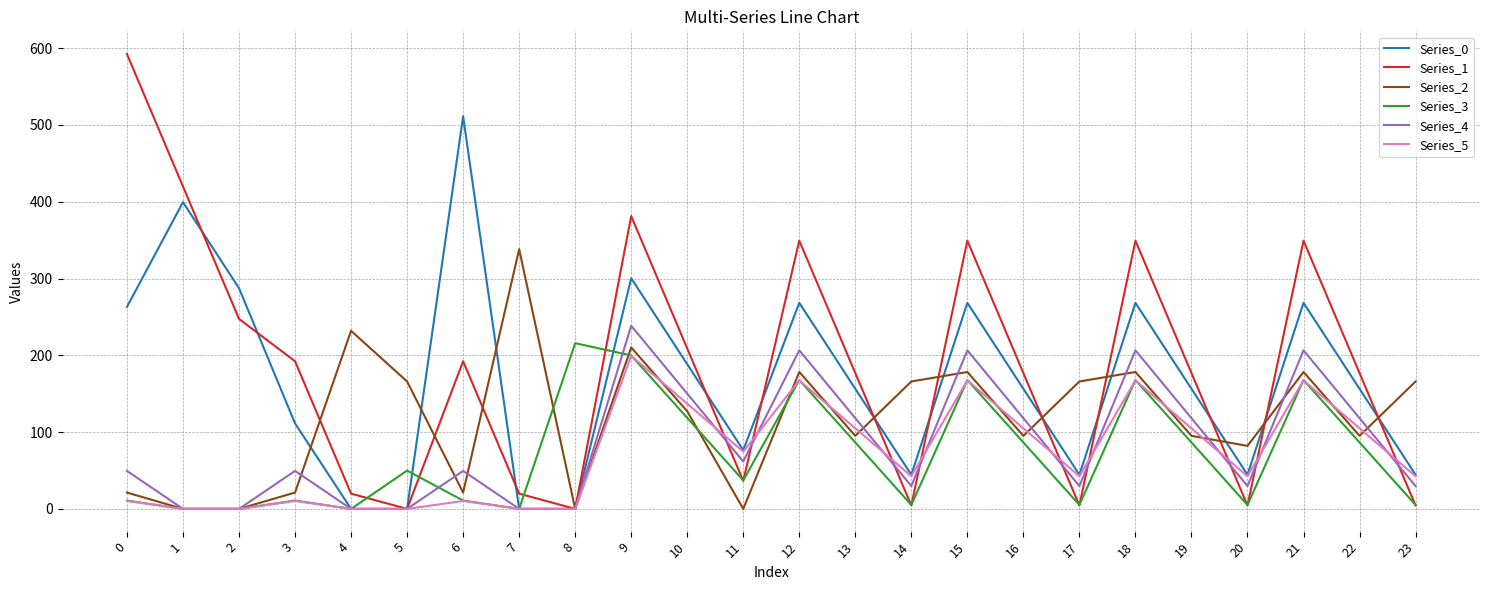

Which series changed the most between 21 and 23?

Series_1